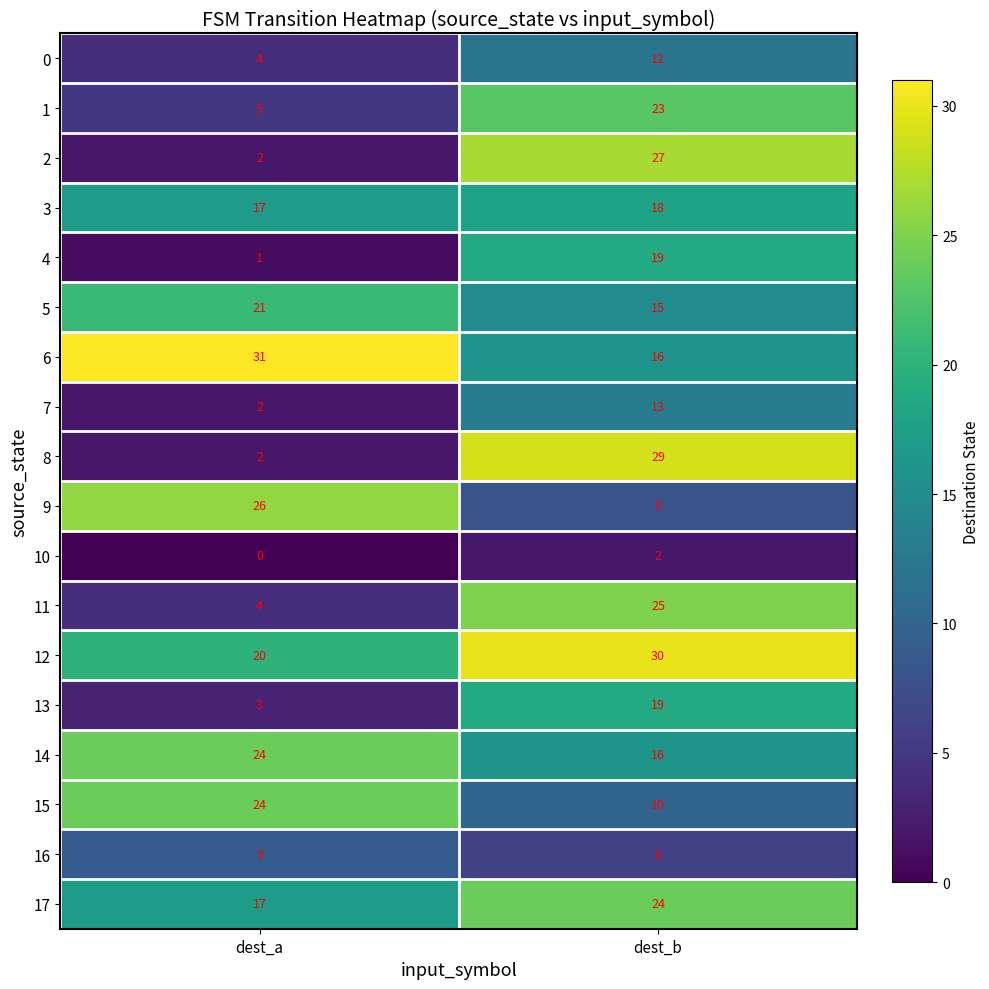

What is the spread (max minus min) of values at dest_b?

28